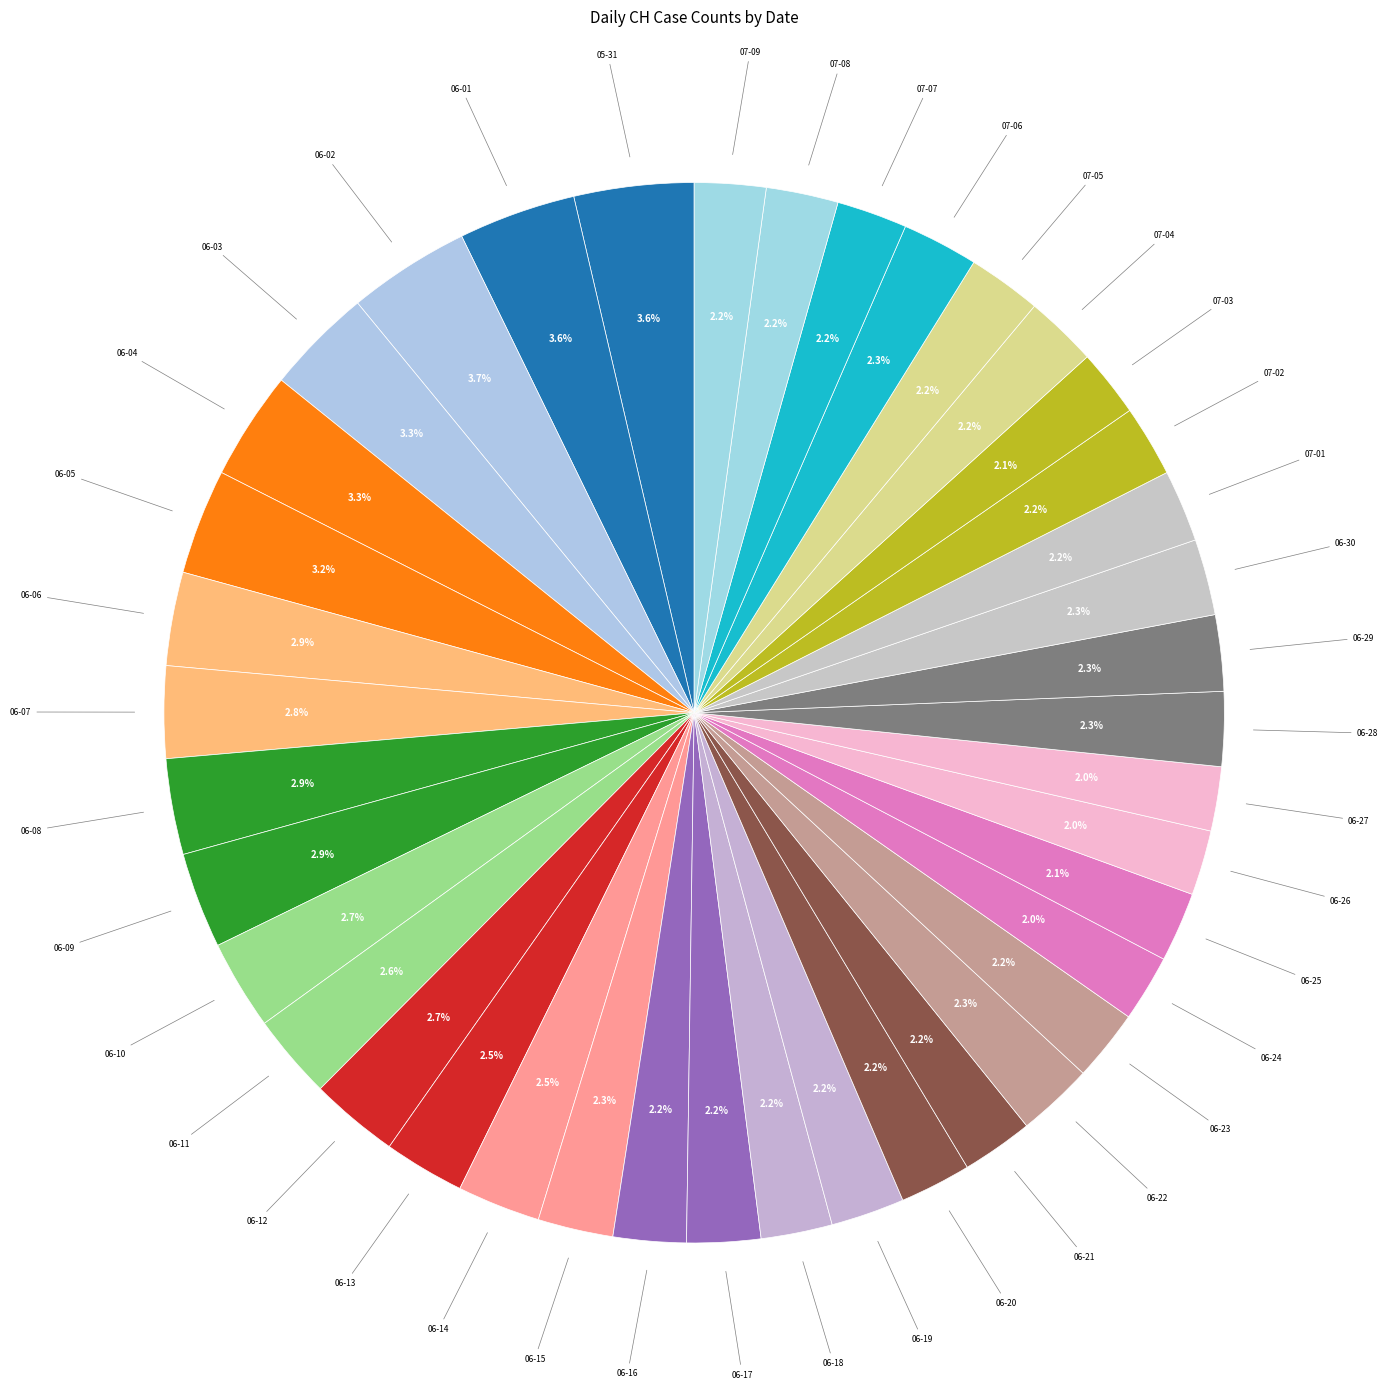

To the nearest percent, what is the difference between the largest and smallest slice percentages?

2%